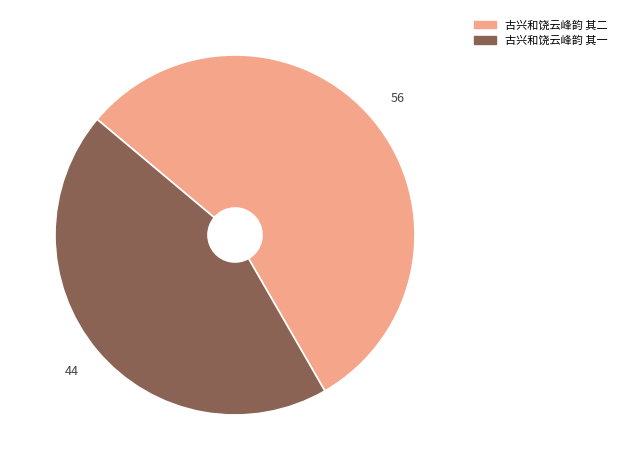

Which category has the biggest portion of the pie?

古兴和饶云峰韵 其二